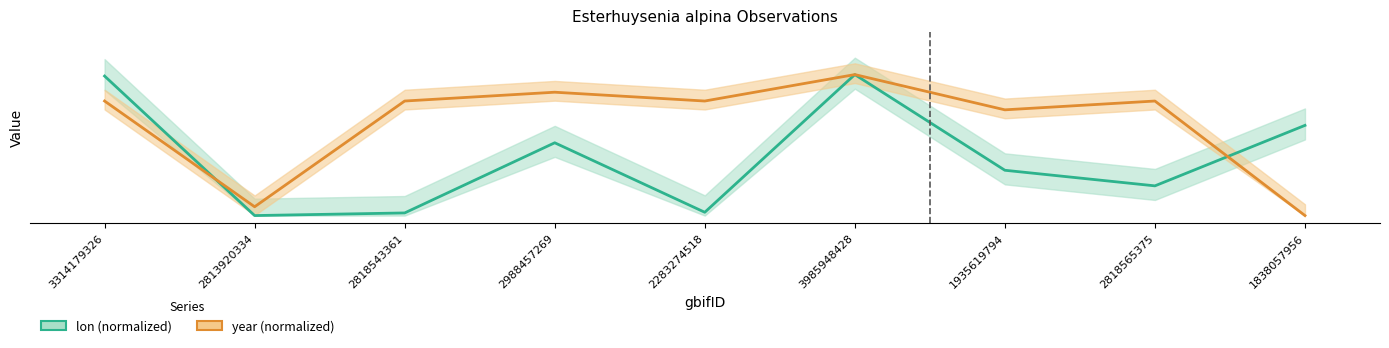

At 3314179326, list the series in order from smallest to largest.

year, lon